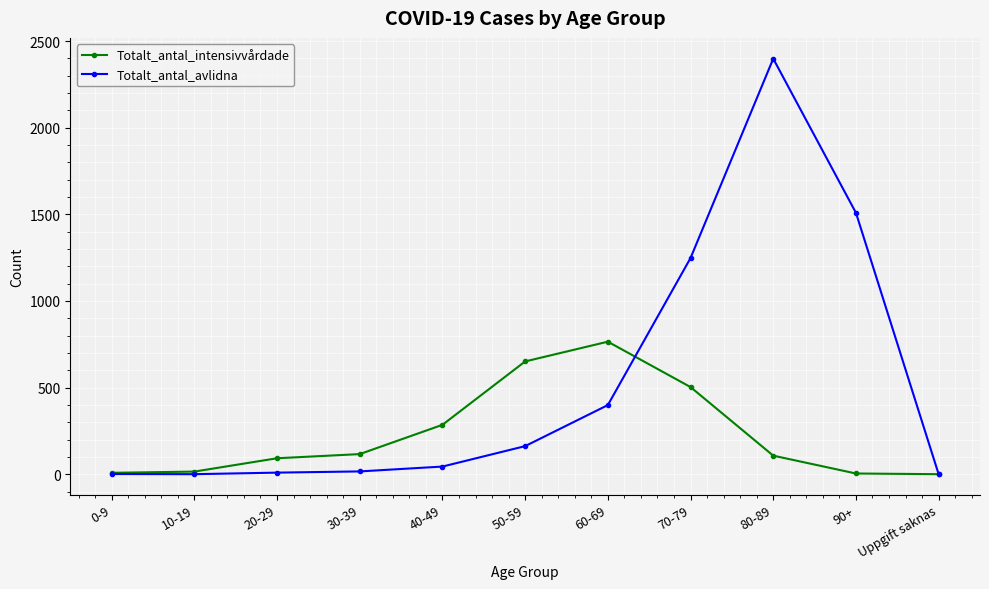

What is the label of the 6th point from the left?

50-59